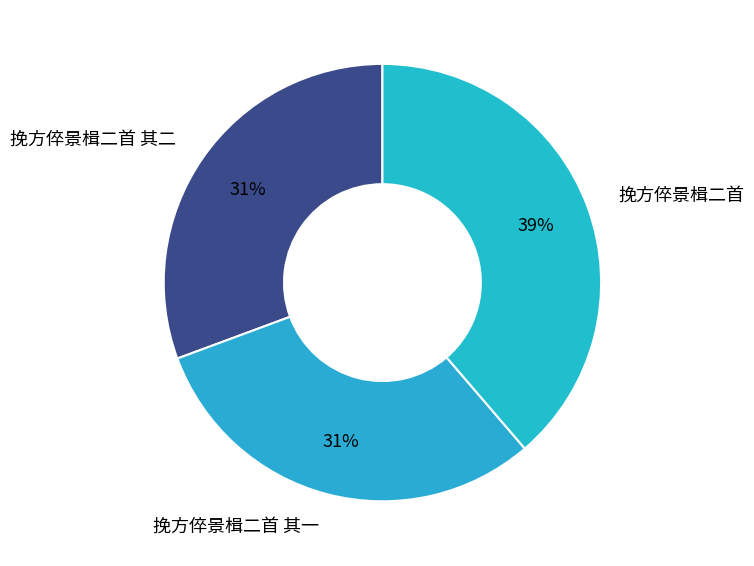

How many segments does this pie chart have?

3